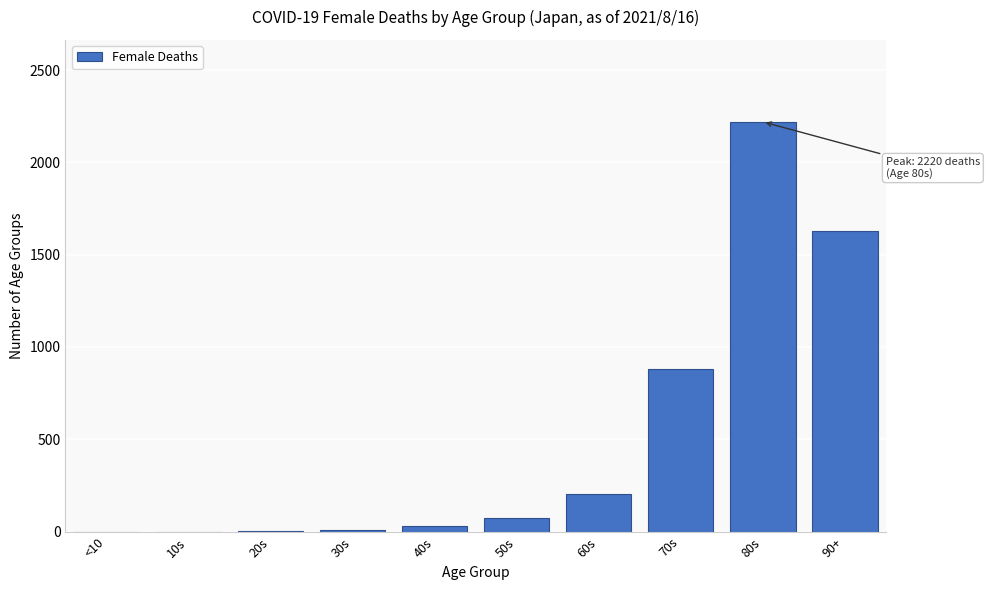

The value at 10s is -766. True or false?

False